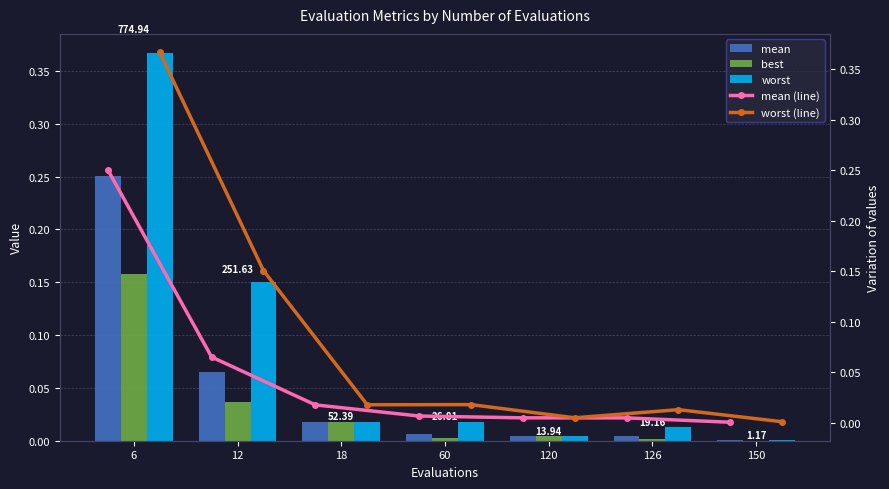

Which series has the largest total across all categories?

worst